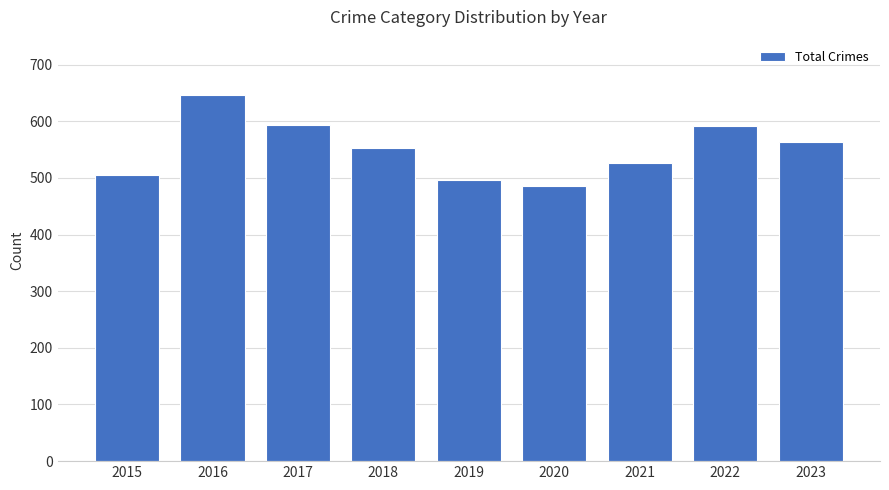

How many values are below 552?

4